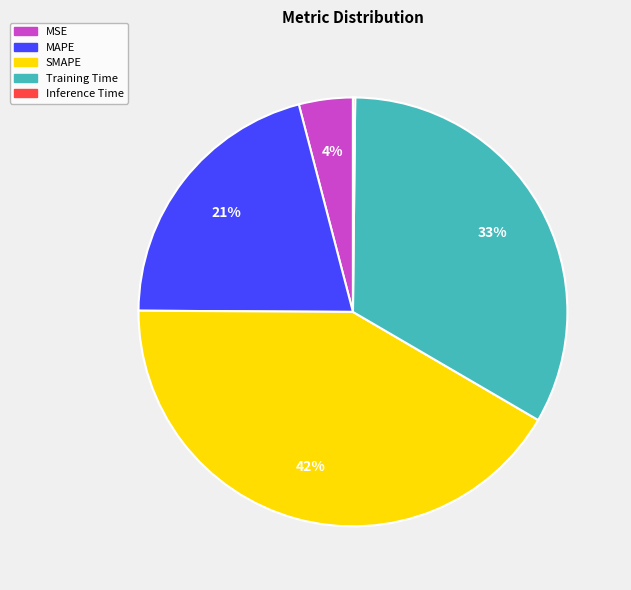

To the nearest percent, what percentage of the pie is MSE?

4%